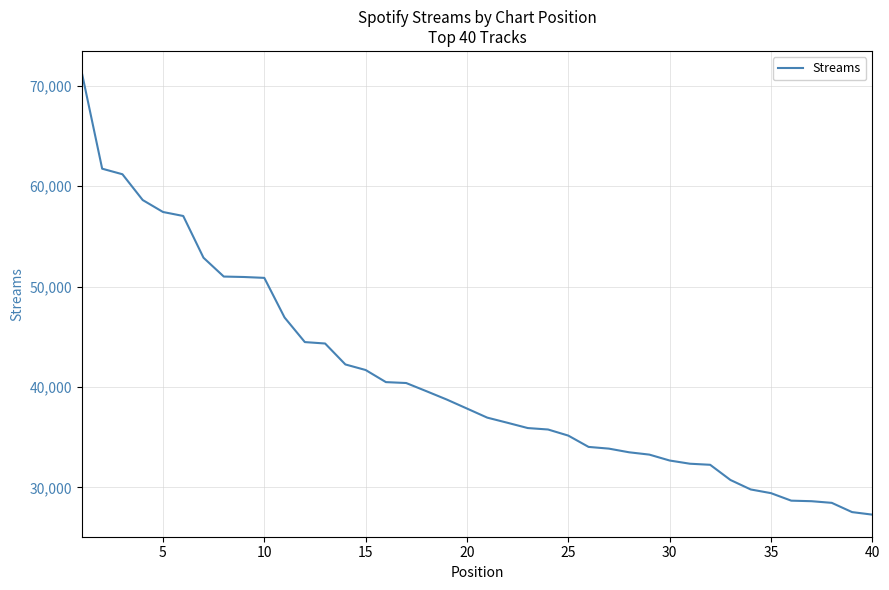

What is the difference between the maximum and minimum values?

43981